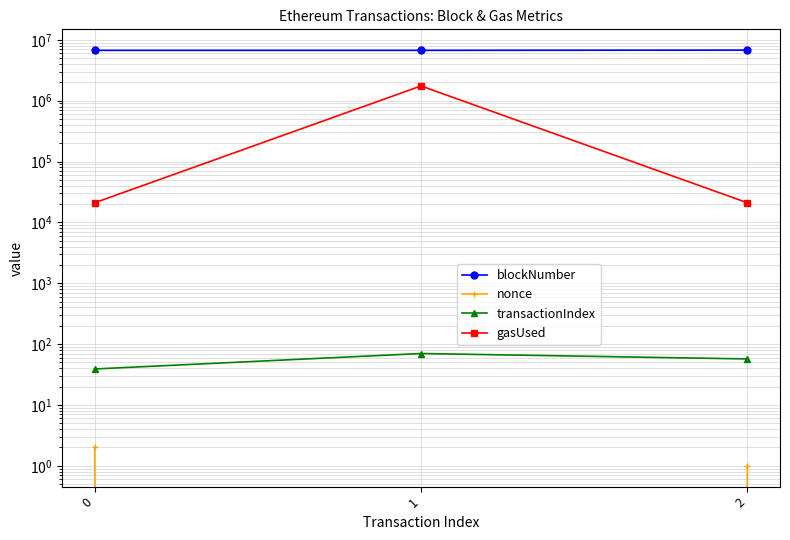

True or false: gasUsed has a value of 21000 at 0.

True